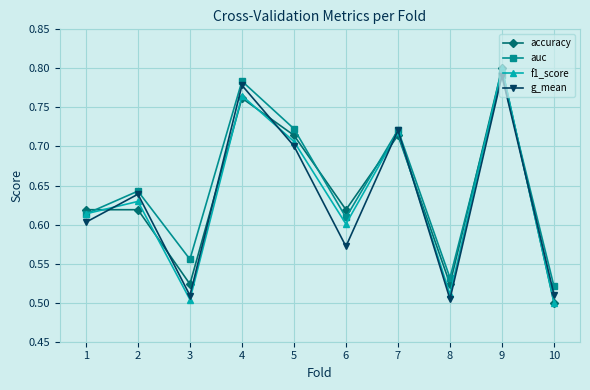

At how many categories does at least one series exceed 0?

10